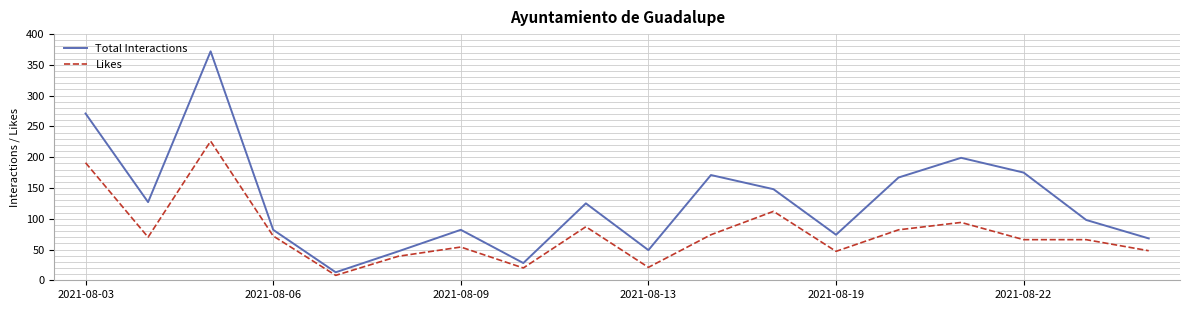

True or false: Total Interactions has more than 1 interior local peaks.

True